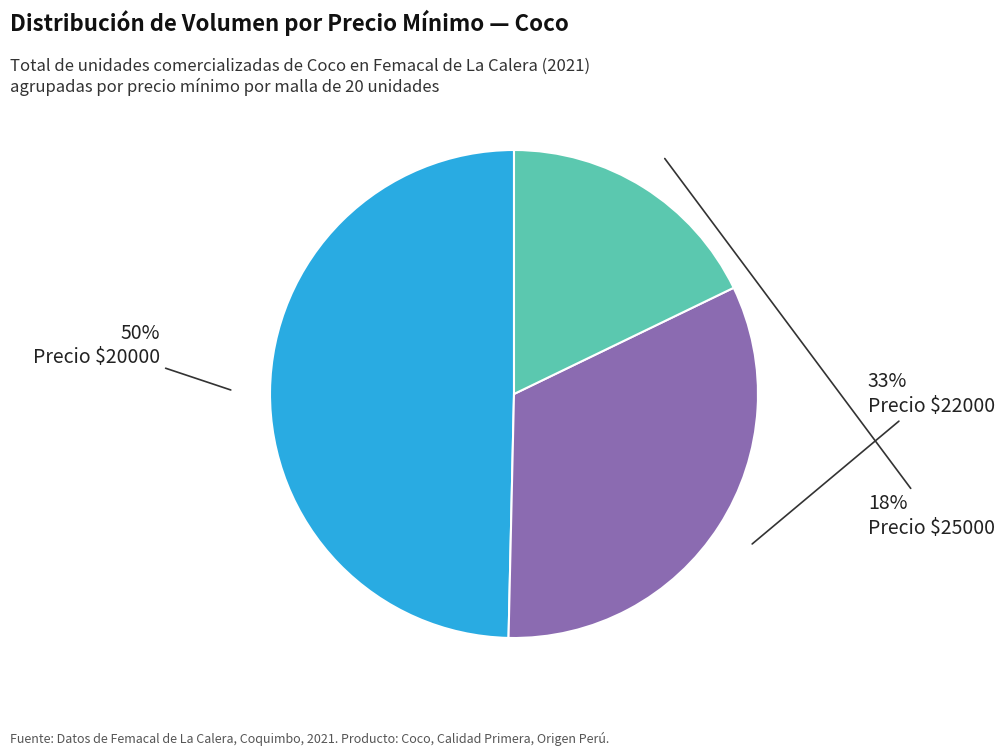

Which category has the biggest portion of the pie?

Precio $20000